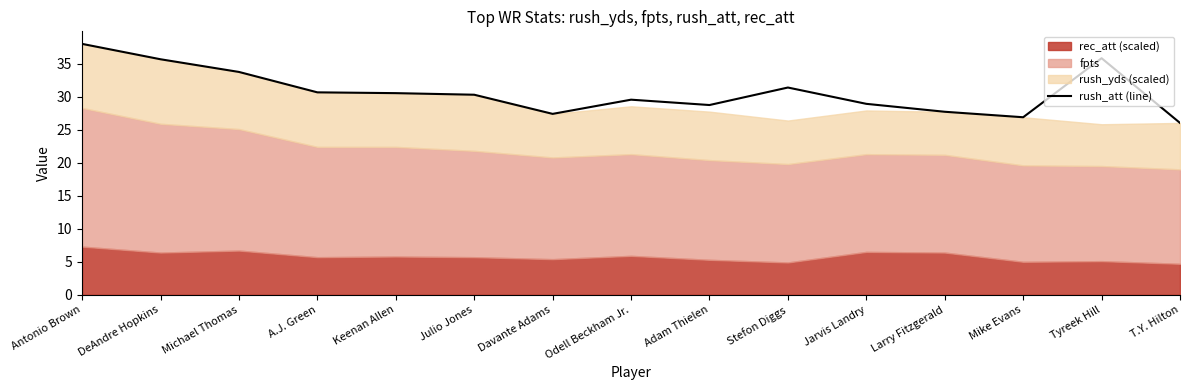

What is the change in value from Larry Fitzgerald to Mike Evans?

-0.8